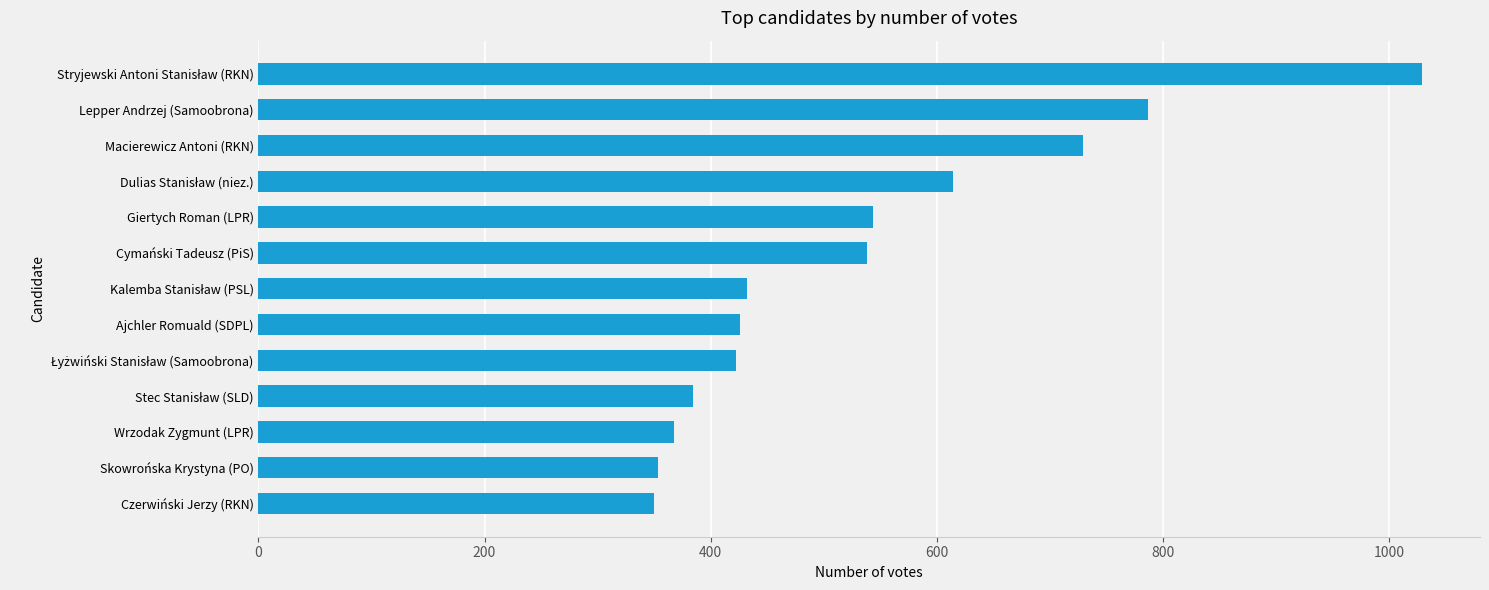

The chart shows a value of 512 at Skowrońska Krystyna (PO). True or false?

False